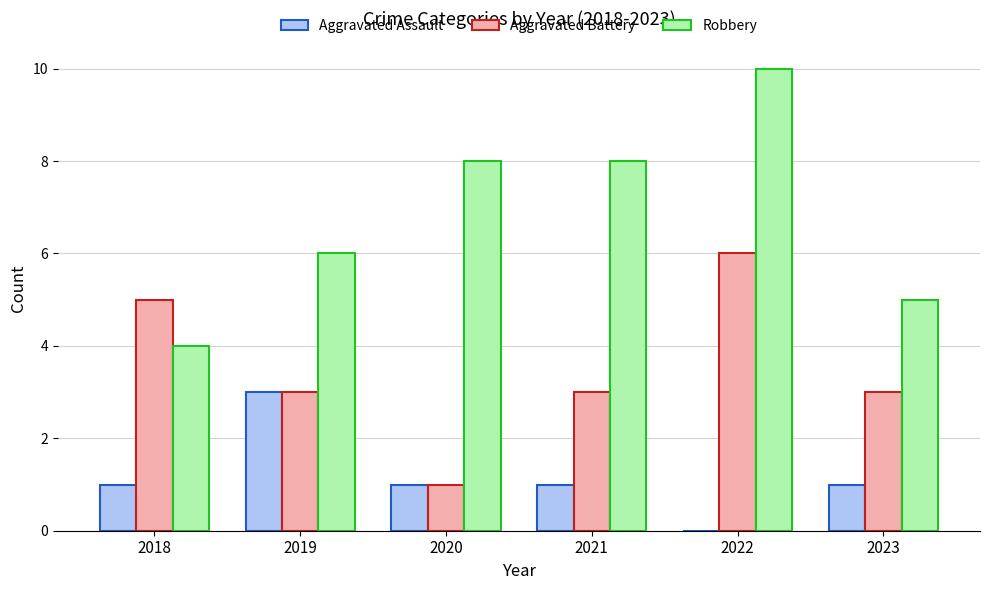

Reading left to right, extract all data points from this chart.

Aggravated Assault: 1	3	1	1	0	1
Aggravated Battery: 5	3	1	3	6	3
Robbery: 4	6	8	8	10	5